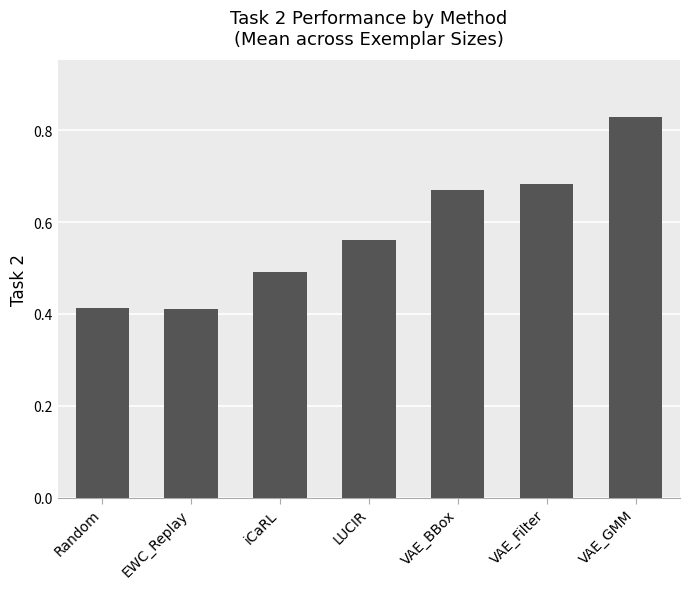

What is the label of the 3rd bar from the left?

iCaRL